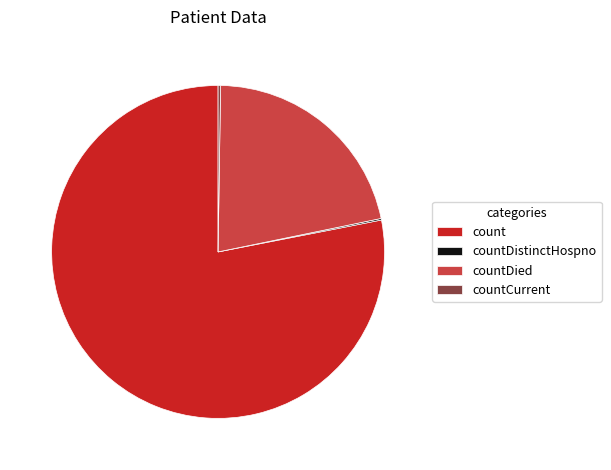

Is it true that count is 78% of the pie?

True